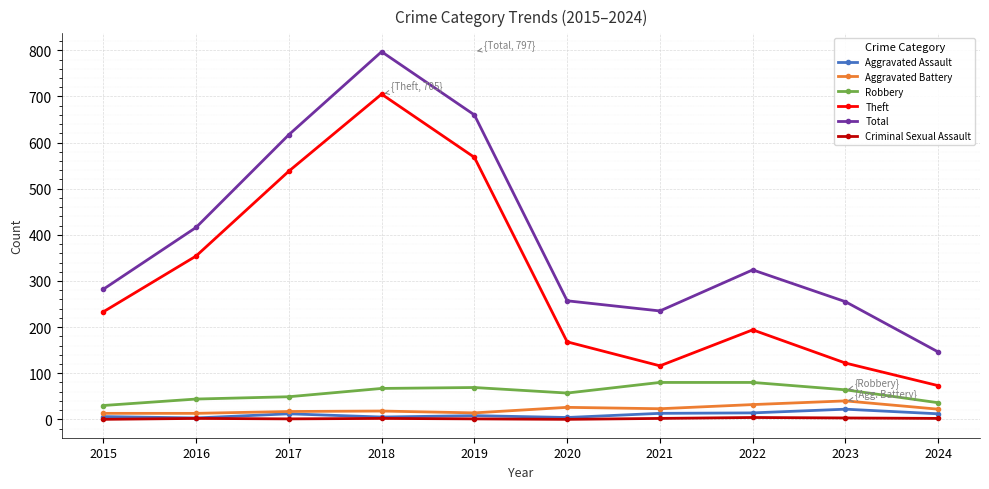

What is the difference between the maximum and minimum values in the Aggravated Assault series?

19